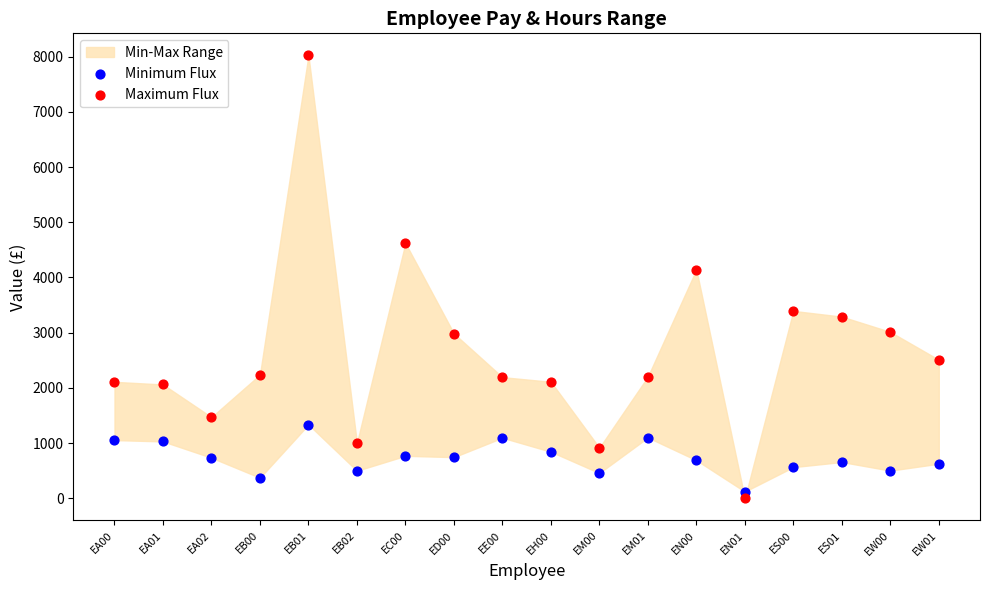

Across all series, what Y value is closest to 4009?

4143.2